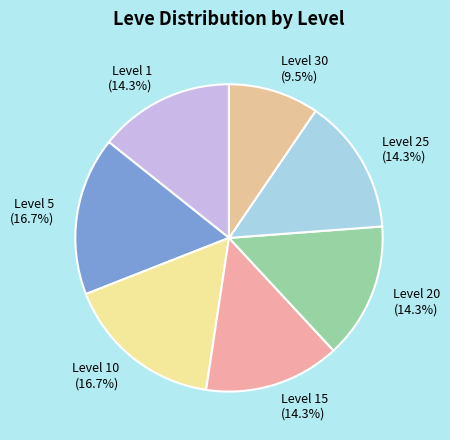

Is Level 1 (14.3%) the majority of the pie?

No